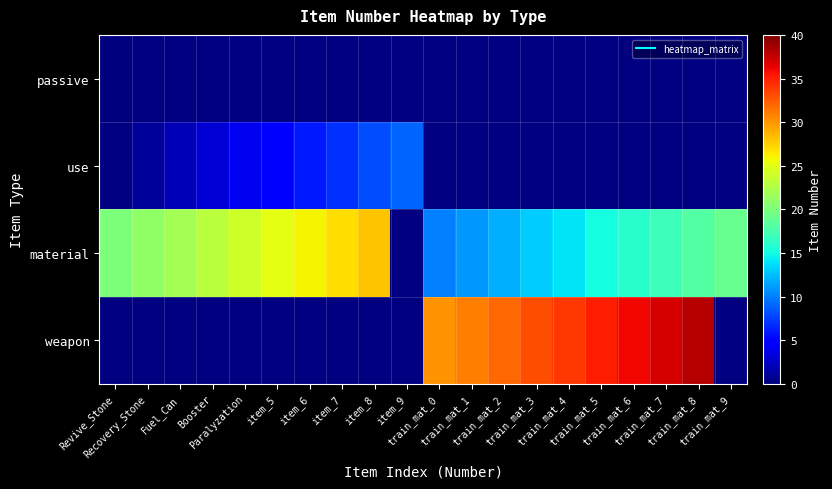

What is the sum of the material values at Booster and train_mat_0?

33.0